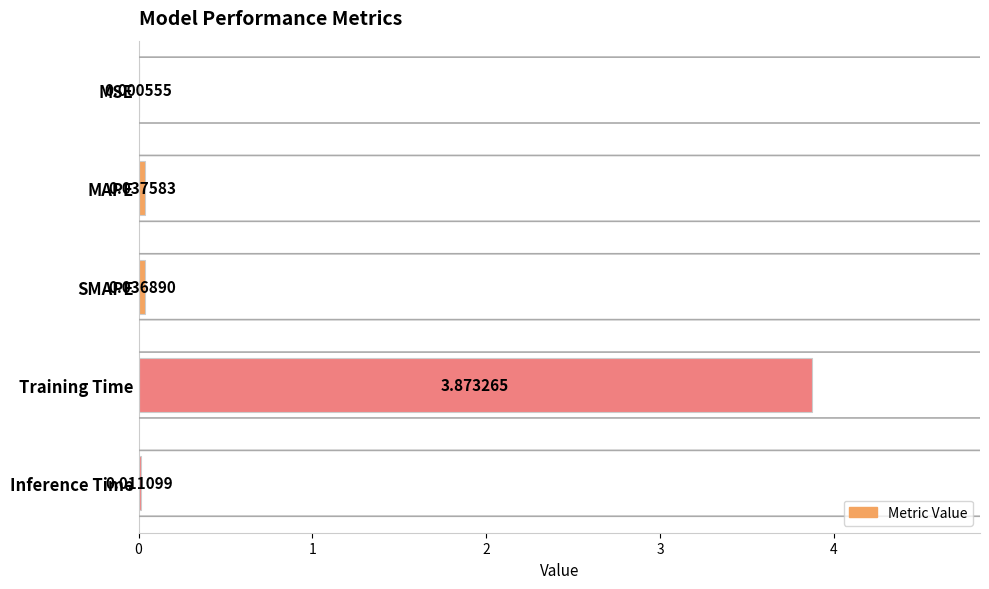

Which has a higher value, MAPE or MSE?

MAPE